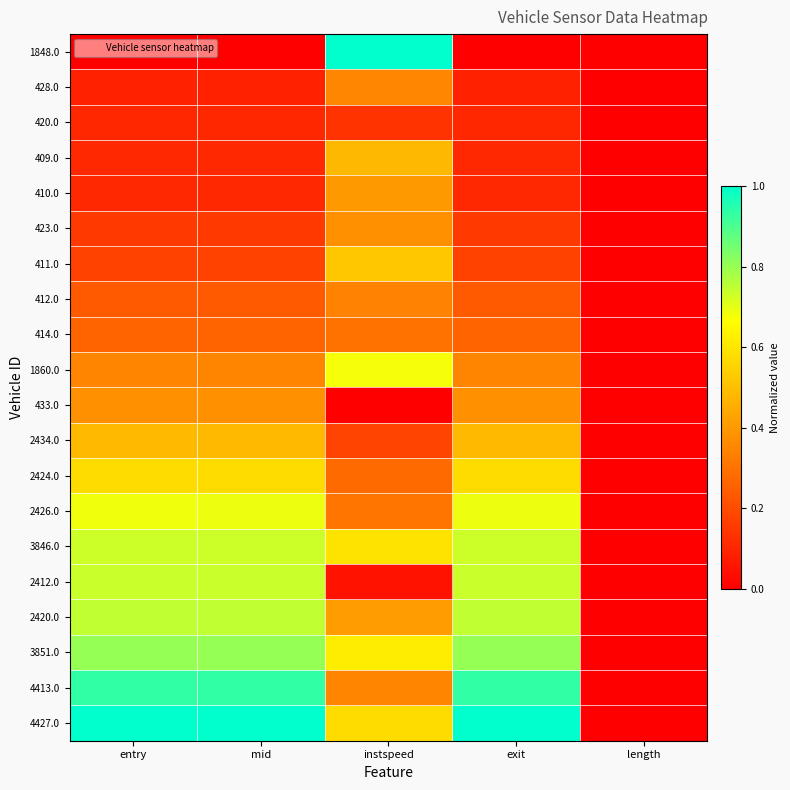

Reading left to right, list all the values displayed in this chart.

1848.0: entry=0.0	mid=0.0	instspeed=1.0	exit=0.0	length=0.0
428.0: entry=0.1	mid=0.1	instspeed=0.4	exit=0.1	length=0.0
420.0: entry=0.1	mid=0.1	instspeed=0.1	exit=0.1	length=0.0
409.0: entry=0.1	mid=0.1	instspeed=0.5	exit=0.1	length=0.0
410.0: entry=0.1	mid=0.1	instspeed=0.4	exit=0.1	length=0.0
423.0: entry=0.2	mid=0.2	instspeed=0.4	exit=0.2	length=0.0
411.0: entry=0.2	mid=0.2	instspeed=0.5	exit=0.2	length=0.0
412.0: entry=0.2	mid=0.2	instspeed=0.3	exit=0.2	length=0.0
414.0: entry=0.3	mid=0.3	instspeed=0.3	exit=0.3	length=0.0
1860.0: entry=0.3	mid=0.3	instspeed=0.7	exit=0.3	length=0.0
433.0: entry=0.4	mid=0.4	instspeed=0.0	exit=0.4	length=0.0
2434.0: entry=0.5	mid=0.5	instspeed=0.2	exit=0.5	length=0.0
2424.0: entry=0.6	mid=0.6	instspeed=0.3	exit=0.6	length=0.0
2426.0: entry=0.7	mid=0.7	instspeed=0.3	exit=0.7	length=0.0
3846.0: entry=0.7	mid=0.7	instspeed=0.6	exit=0.7	length=0.0
2412.0: entry=0.7	mid=0.7	instspeed=0.0	exit=0.7	length=0.0
2420.0: entry=0.7	mid=0.7	instspeed=0.4	exit=0.7	length=0.0
3851.0: entry=0.8	mid=0.8	instspeed=0.6	exit=0.8	length=0.0
4413.0: entry=0.9	mid=0.9	instspeed=0.3	exit=0.9	length=0.0
4427.0: entry=1.0	mid=1.0	instspeed=0.6	exit=1.0	length=0.0